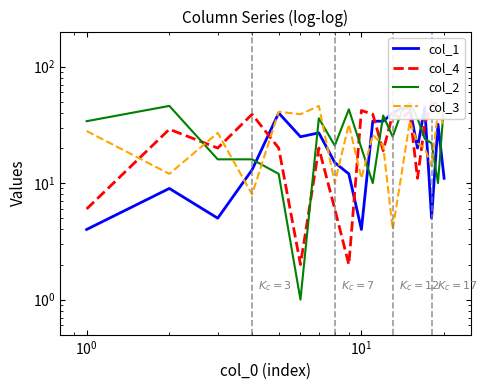

How many interior local peaks does the col_1 series have?

5